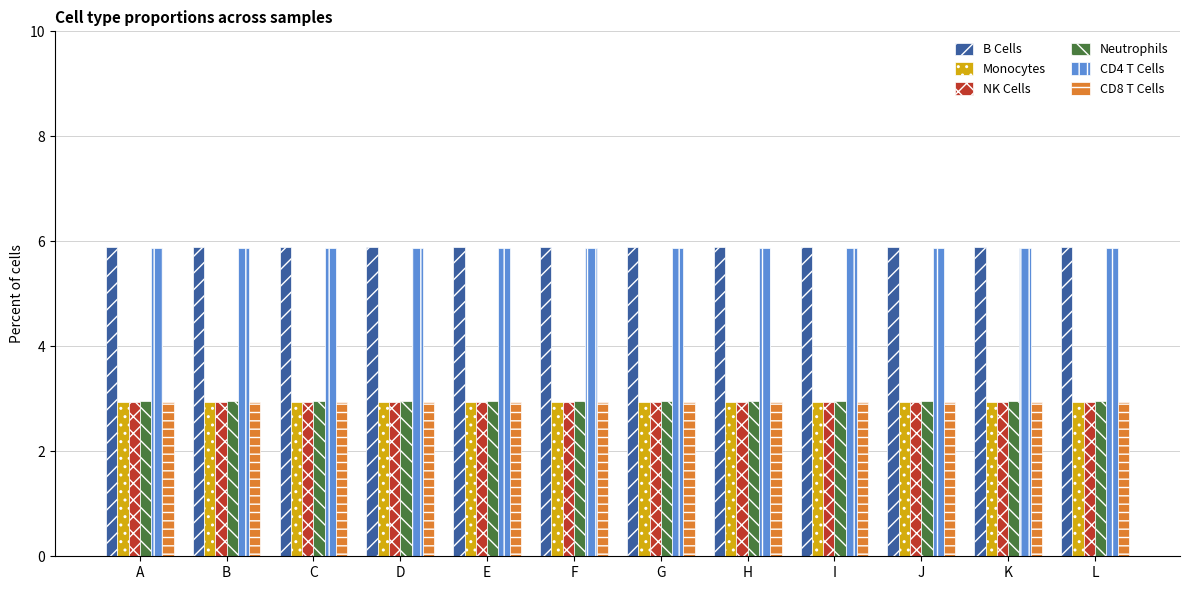

What is the greatest value displayed?

5.9